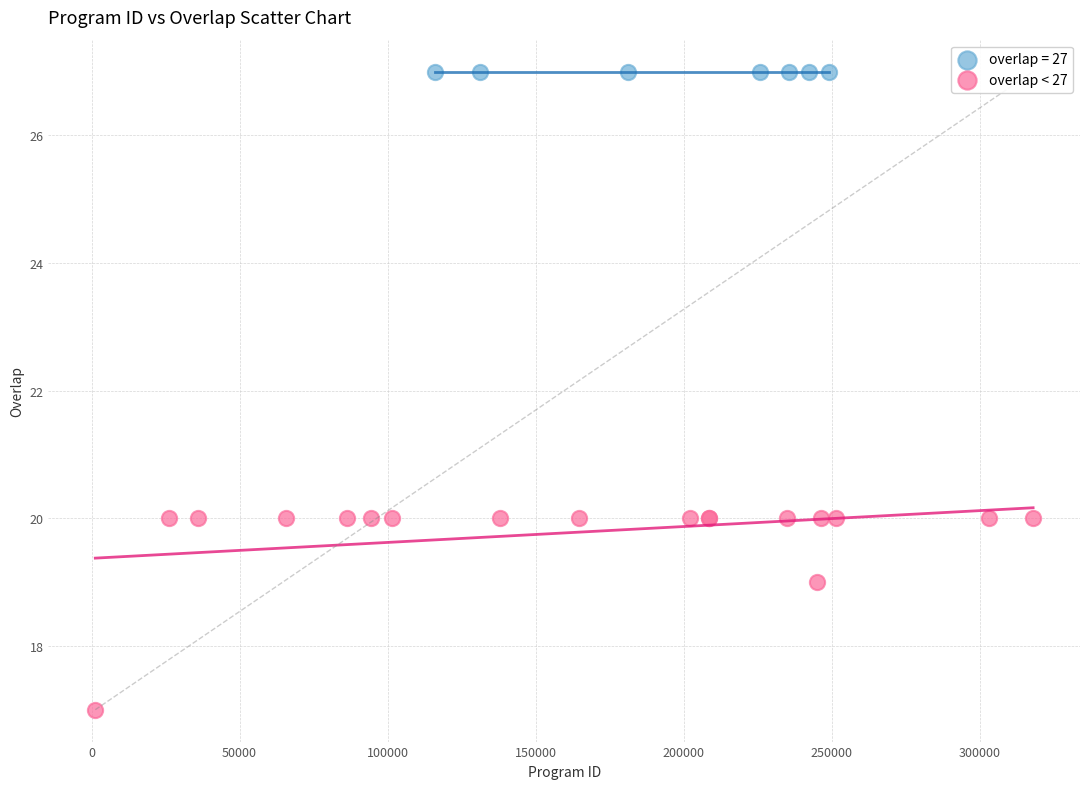

Which series contains the lowest Y value?

overlap < 27